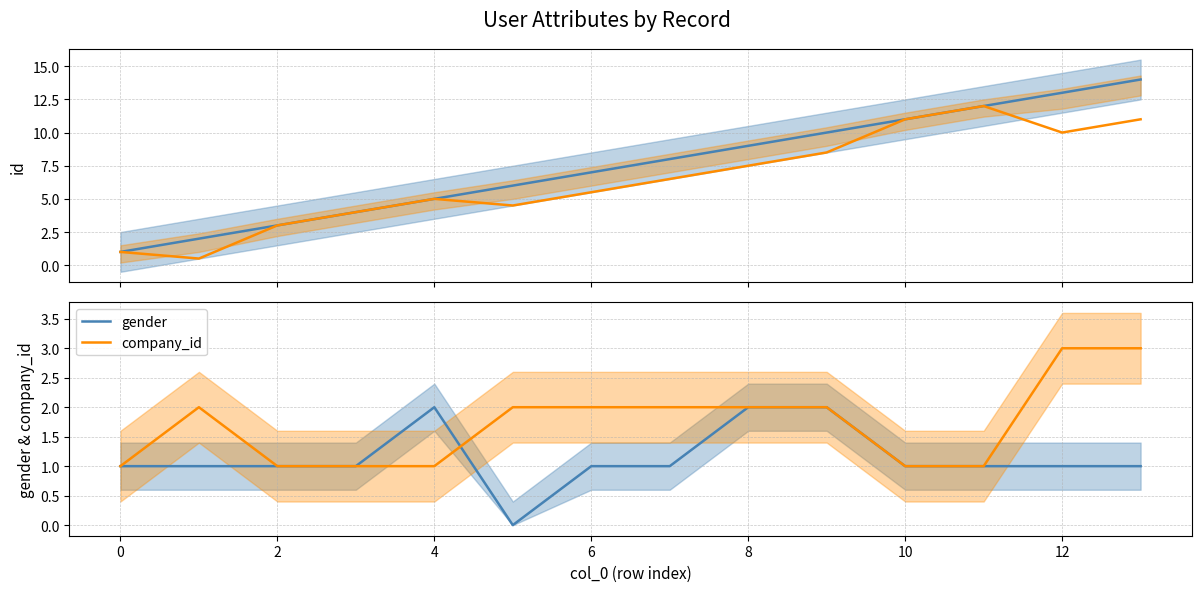

Which series has the largest range (max minus min)?

id